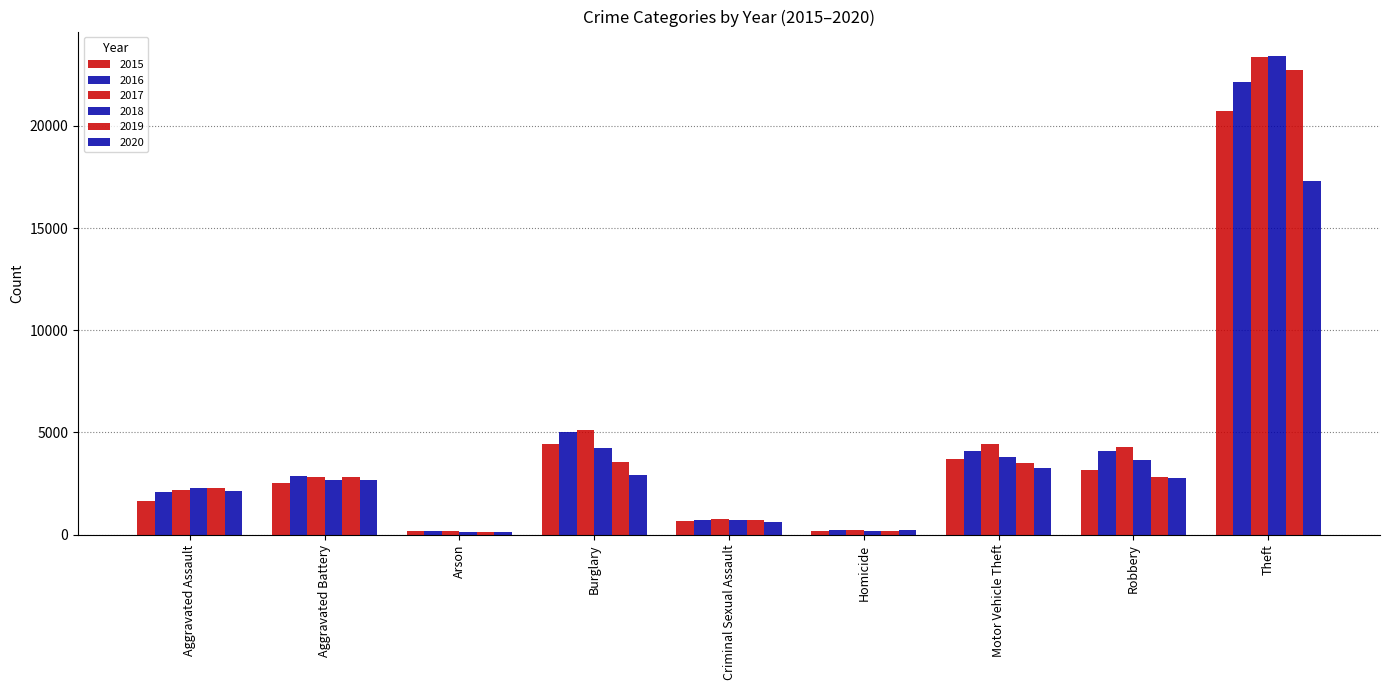

What is the label of the 1st bar from the left?

Aggravated Assault